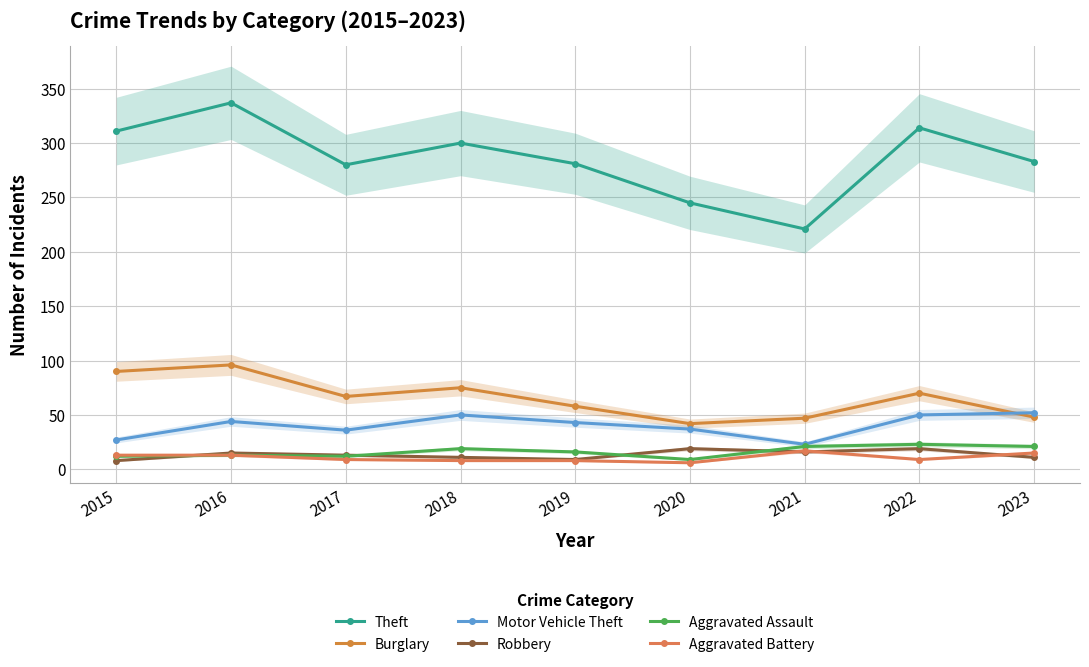

How many data points does each series have?

9